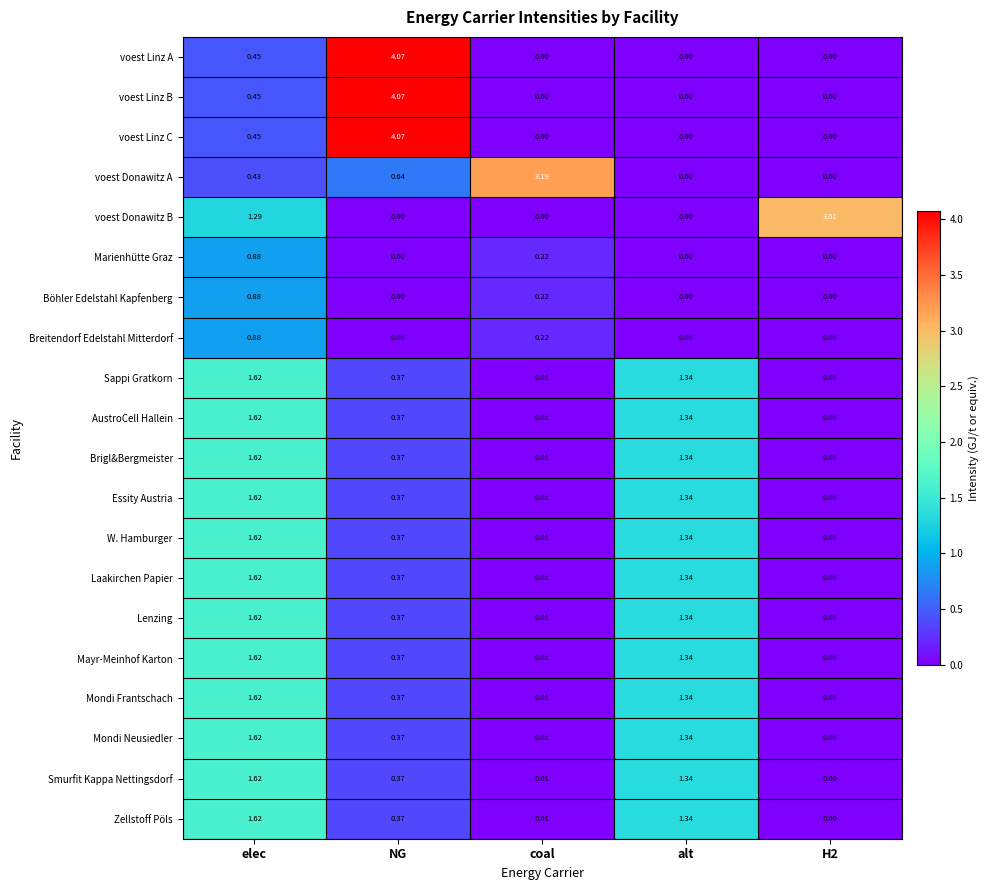

At which category is the sum across all series the highest?

elec